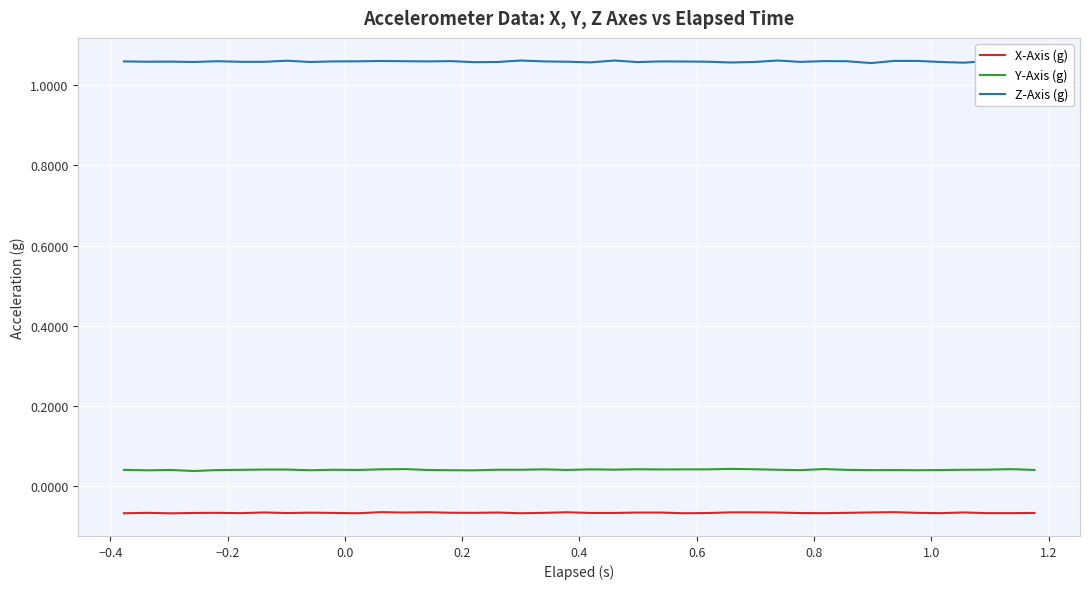

Rank the series by their maximum value, from lowest to highest.

X-Axis (g), Y-Axis (g), Z-Axis (g)